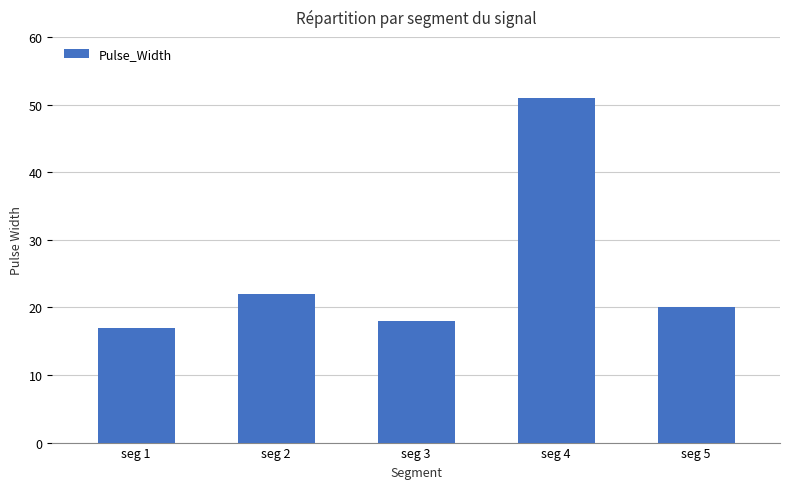

Approximately how many times larger is the value at seg 5 compared to seg 4?

0.4